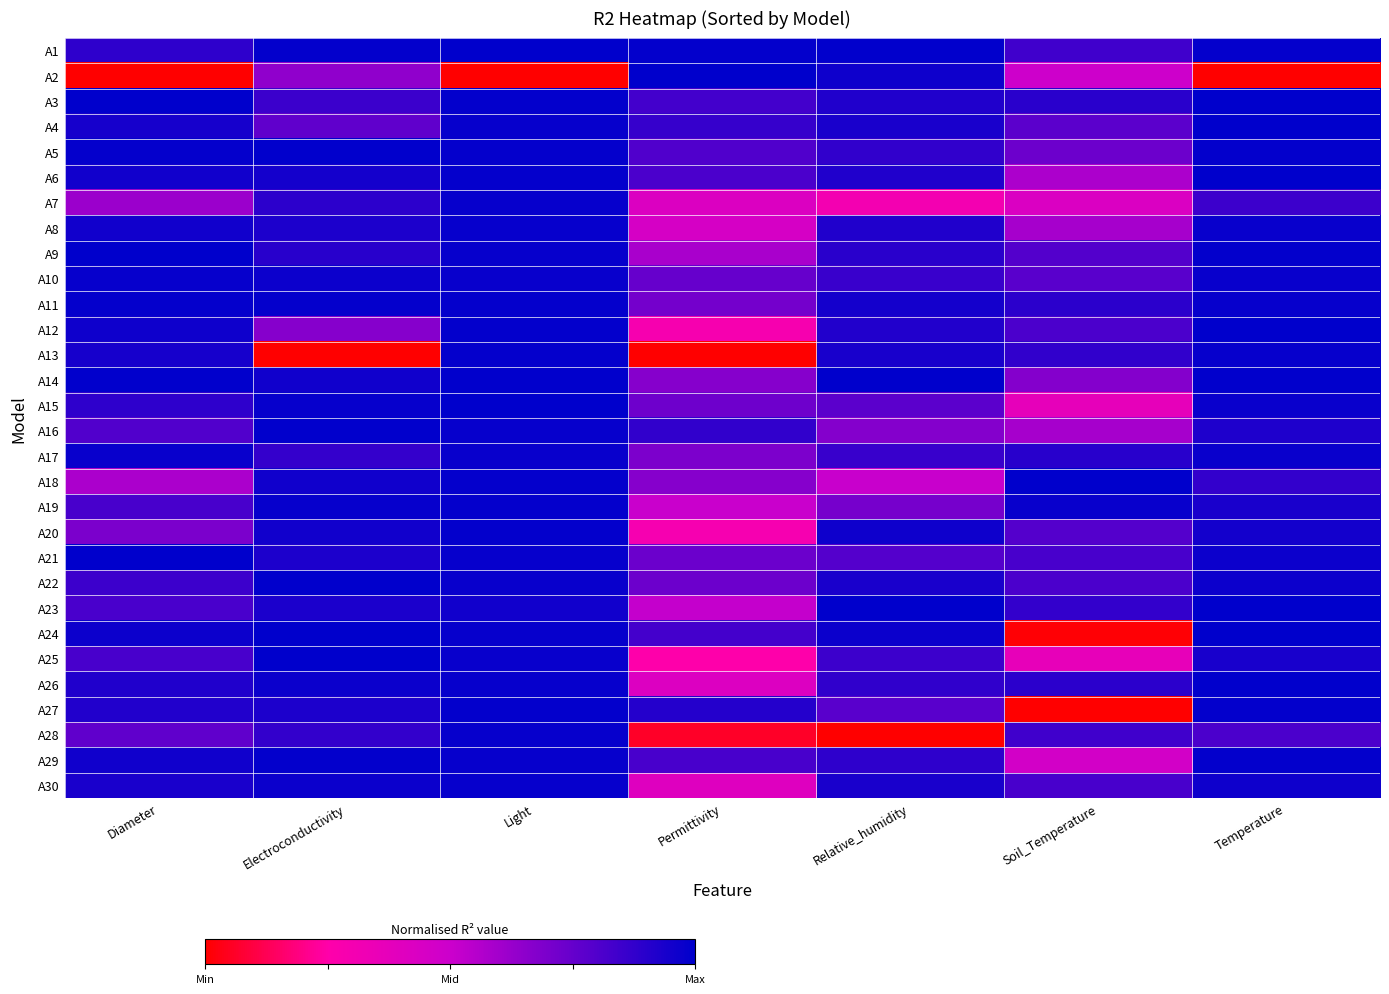

Reading left to right, list all the values displayed in this chart.

A1: Diameter=0.9	Electroconductivity=1.0	Light=1.0	Permittivity=1.0	Relative_humidity=1.0	Soil_Temperature=0.8	Temperature=1.0
A2: Diameter=0.0	Electroconductivity=0.6	Light=0.0	Permittivity=1.0	Relative_humidity=1.0	Soil_Temperature=0.5	Temperature=0.0
A3: Diameter=1.0	Electroconductivity=0.9	Light=1.0	Permittivity=0.8	Relative_humidity=0.9	Soil_Temperature=0.9	Temperature=1.0
A4: Diameter=0.9	Electroconductivity=0.8	Light=1.0	Permittivity=0.9	Relative_humidity=0.9	Soil_Temperature=0.8	Temperature=1.0
A5: Diameter=1.0	Electroconductivity=1.0	Light=1.0	Permittivity=0.8	Relative_humidity=0.9	Soil_Temperature=0.7	Temperature=1.0
A6: Diameter=1.0	Electroconductivity=0.9	Light=1.0	Permittivity=0.8	Relative_humidity=0.9	Soil_Temperature=0.6	Temperature=1.0
A7: Diameter=0.6	Electroconductivity=0.9	Light=1.0	Permittivity=0.4	Relative_humidity=0.3	Soil_Temperature=0.4	Temperature=0.9
A8: Diameter=1.0	Electroconductivity=0.9	Light=1.0	Permittivity=0.5	Relative_humidity=0.9	Soil_Temperature=0.6	Temperature=1.0
A9: Diameter=1.0	Electroconductivity=0.9	Light=1.0	Permittivity=0.6	Relative_humidity=0.9	Soil_Temperature=0.8	Temperature=1.0
A10: Diameter=1.0	Electroconductivity=1.0	Light=1.0	Permittivity=0.7	Relative_humidity=0.9	Soil_Temperature=0.8	Temperature=1.0
A11: Diameter=1.0	Electroconductivity=1.0	Light=1.0	Permittivity=0.7	Relative_humidity=0.9	Soil_Temperature=0.9	Temperature=1.0
A12: Diameter=1.0	Electroconductivity=0.7	Light=1.0	Permittivity=0.3	Relative_humidity=0.9	Soil_Temperature=0.8	Temperature=1.0
A13: Diameter=0.9	Electroconductivity=0.0	Light=1.0	Permittivity=0.0	Relative_humidity=0.9	Soil_Temperature=0.9	Temperature=1.0
A14: Diameter=1.0	Electroconductivity=1.0	Light=1.0	Permittivity=0.7	Relative_humidity=1.0	Soil_Temperature=0.7	Temperature=1.0
A15: Diameter=0.9	Electroconductivity=1.0	Light=1.0	Permittivity=0.7	Relative_humidity=0.8	Soil_Temperature=0.4	Temperature=1.0
A16: Diameter=0.8	Electroconductivity=1.0	Light=1.0	Permittivity=0.9	Relative_humidity=0.7	Soil_Temperature=0.6	Temperature=0.9
A17: Diameter=1.0	Electroconductivity=0.9	Light=1.0	Permittivity=0.7	Relative_humidity=0.9	Soil_Temperature=0.9	Temperature=1.0
A18: Diameter=0.6	Electroconductivity=1.0	Light=1.0	Permittivity=0.7	Relative_humidity=0.5	Soil_Temperature=1.0	Temperature=0.9
A19: Diameter=0.8	Electroconductivity=1.0	Light=1.0	Permittivity=0.5	Relative_humidity=0.7	Soil_Temperature=1.0	Temperature=0.9
A20: Diameter=0.7	Electroconductivity=1.0	Light=1.0	Permittivity=0.3	Relative_humidity=1.0	Soil_Temperature=0.8	Temperature=1.0
A21: Diameter=1.0	Electroconductivity=0.9	Light=1.0	Permittivity=0.7	Relative_humidity=0.8	Soil_Temperature=0.8	Temperature=1.0
A22: Diameter=0.9	Electroconductivity=1.0	Light=1.0	Permittivity=0.7	Relative_humidity=0.9	Soil_Temperature=0.8	Temperature=1.0
A23: Diameter=0.8	Electroconductivity=0.9	Light=1.0	Permittivity=0.5	Relative_humidity=1.0	Soil_Temperature=0.9	Temperature=1.0
A24: Diameter=1.0	Electroconductivity=1.0	Light=1.0	Permittivity=0.8	Relative_humidity=1.0	Soil_Temperature=0.0	Temperature=1.0
A25: Diameter=0.8	Electroconductivity=1.0	Light=1.0	Permittivity=0.3	Relative_humidity=0.8	Soil_Temperature=0.4	Temperature=0.9
A26: Diameter=0.9	Electroconductivity=1.0	Light=1.0	Permittivity=0.4	Relative_humidity=0.9	Soil_Temperature=0.9	Temperature=1.0
A27: Diameter=0.9	Electroconductivity=0.9	Light=1.0	Permittivity=0.9	Relative_humidity=0.8	Soil_Temperature=0.0	Temperature=1.0
A28: Diameter=0.8	Electroconductivity=0.9	Light=1.0	Permittivity=0.1	Relative_humidity=0.0	Soil_Temperature=0.8	Temperature=0.8
A29: Diameter=1.0	Electroconductivity=1.0	Light=1.0	Permittivity=0.8	Relative_humidity=0.9	Soil_Temperature=0.5	Temperature=1.0
A30: Diameter=0.9	Electroconductivity=1.0	Light=1.0	Permittivity=0.4	Relative_humidity=0.9	Soil_Temperature=0.8	Temperature=1.0